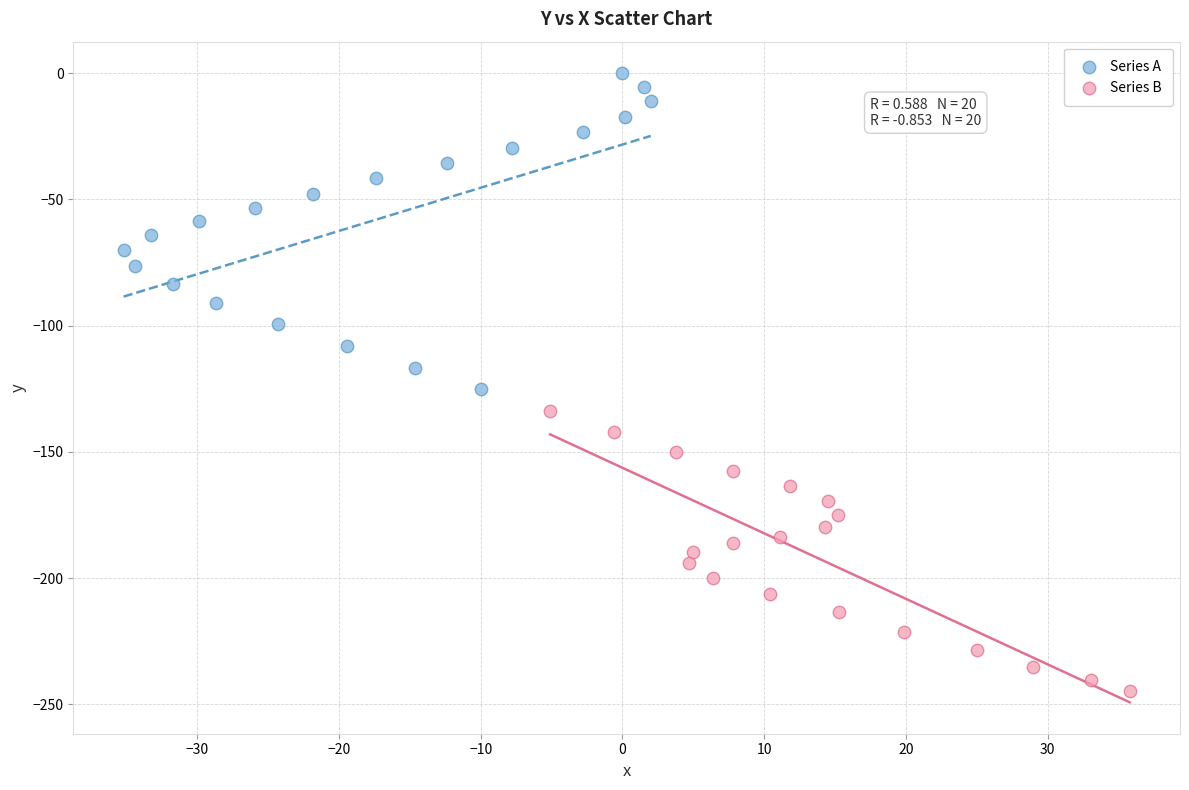

Which series has the largest Y range (max minus min)?

Series A